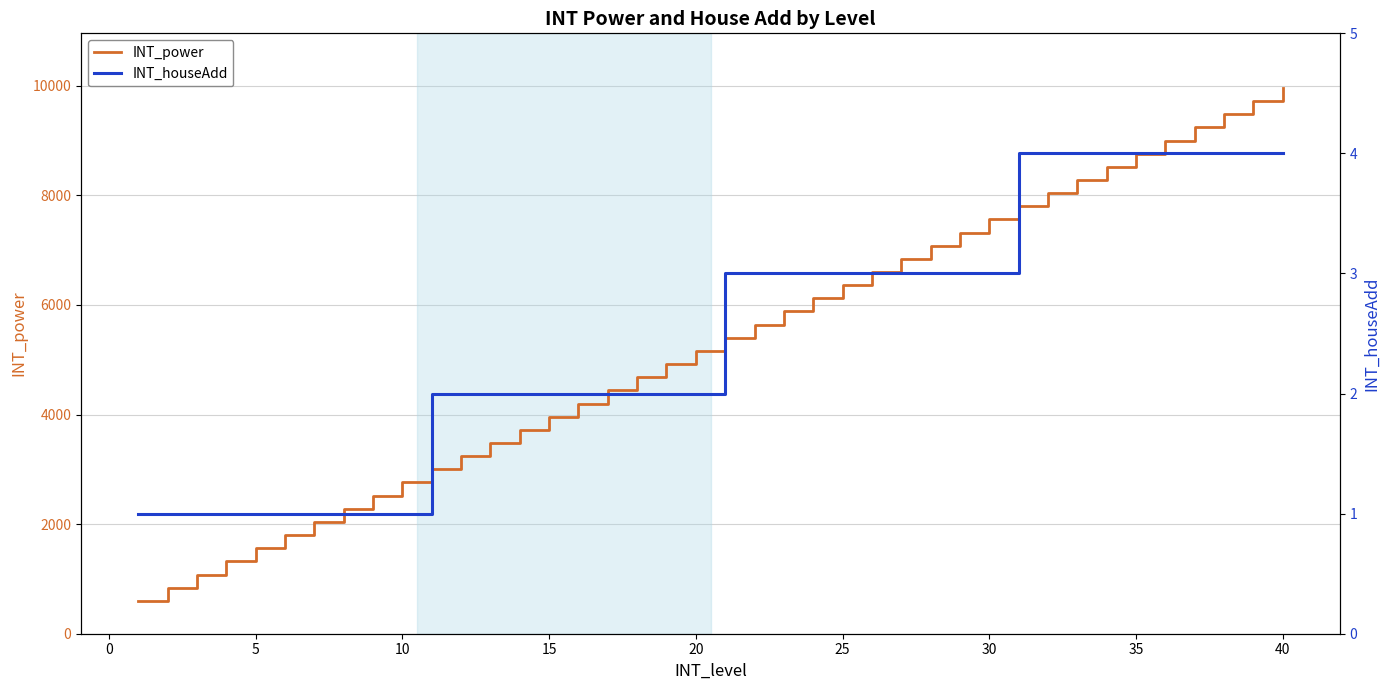

What is the highest value of the INT_power series?

9960